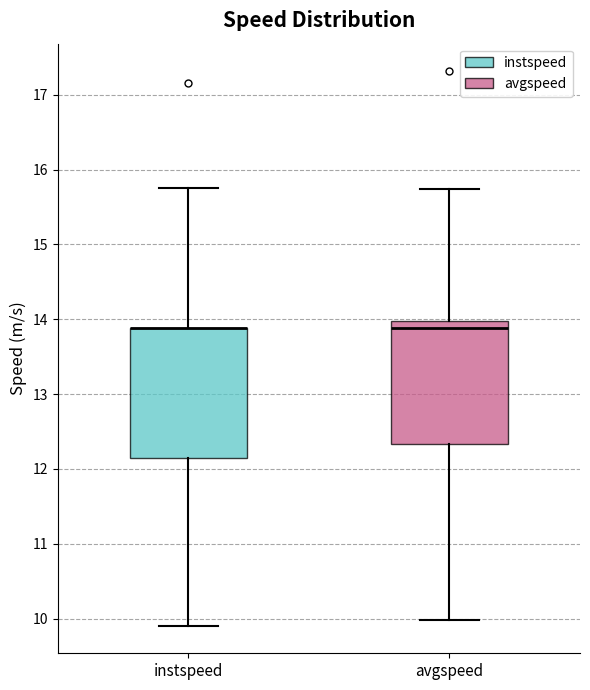

Where does the lower whisker of the box for instspeed end on the y-axis? The values are not printed on the chart, so give them approximately, as read against the axis.

9.9